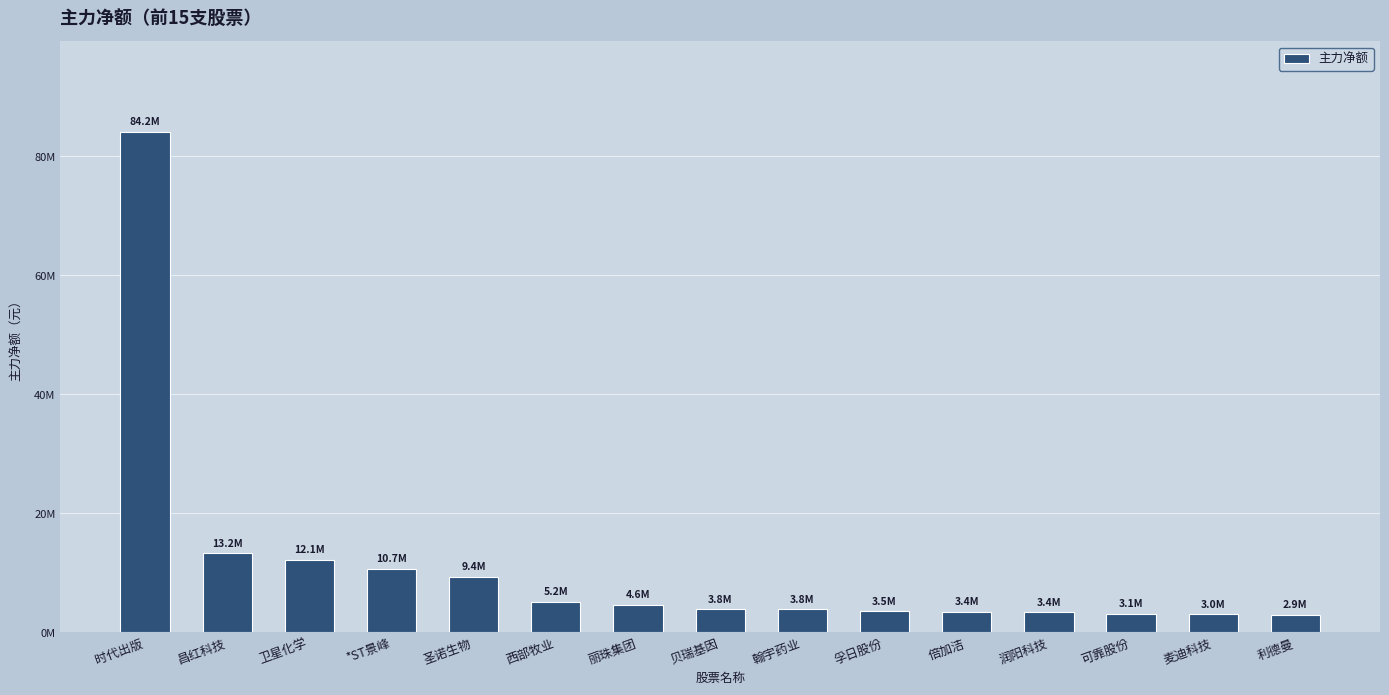

Rank the categories by value from lowest to highest.

利德曼, 麦迪科技, 可靠股份, 润阳科技, 倍加洁, 孚日股份, 翰宇药业, 贝瑞基因, 丽珠集团, 西部牧业, 圣诺生物, *ST景峰, 卫星化学, 昌红科技, 时代出版